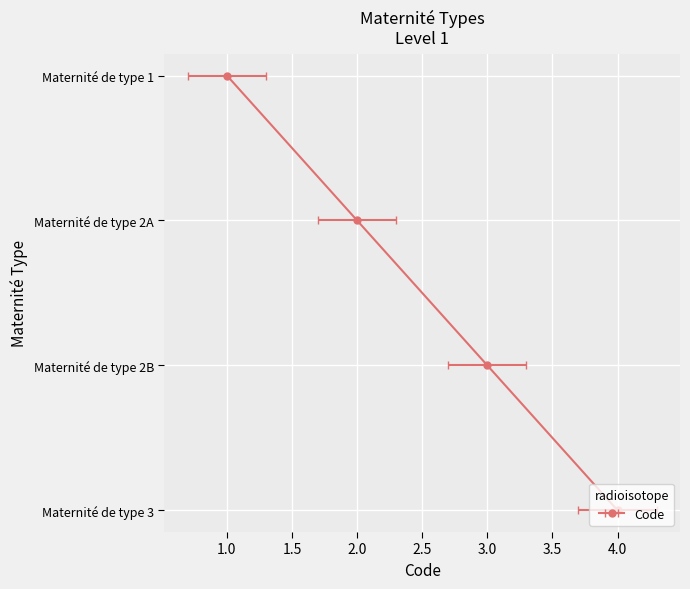

What is the label of the 2nd point from the right?

3.0